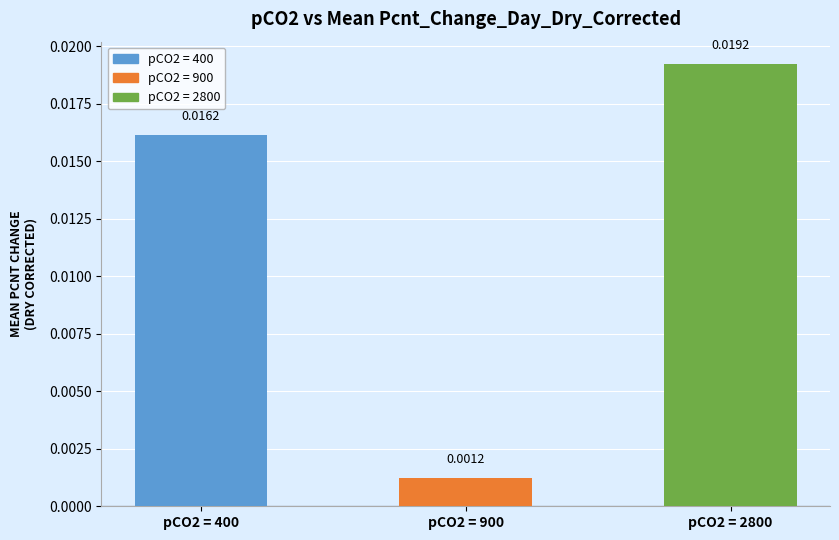

Which has a higher value, pCO2 = 2800 or pCO2 = 400?

pCO2 = 2800